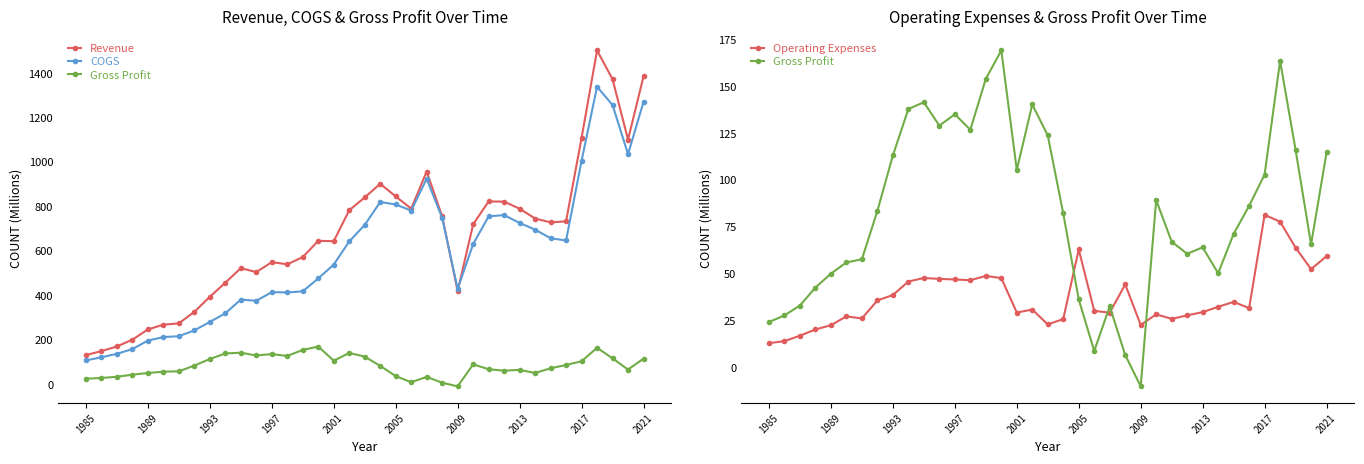

Which series has the largest total across all categories?

Revenue